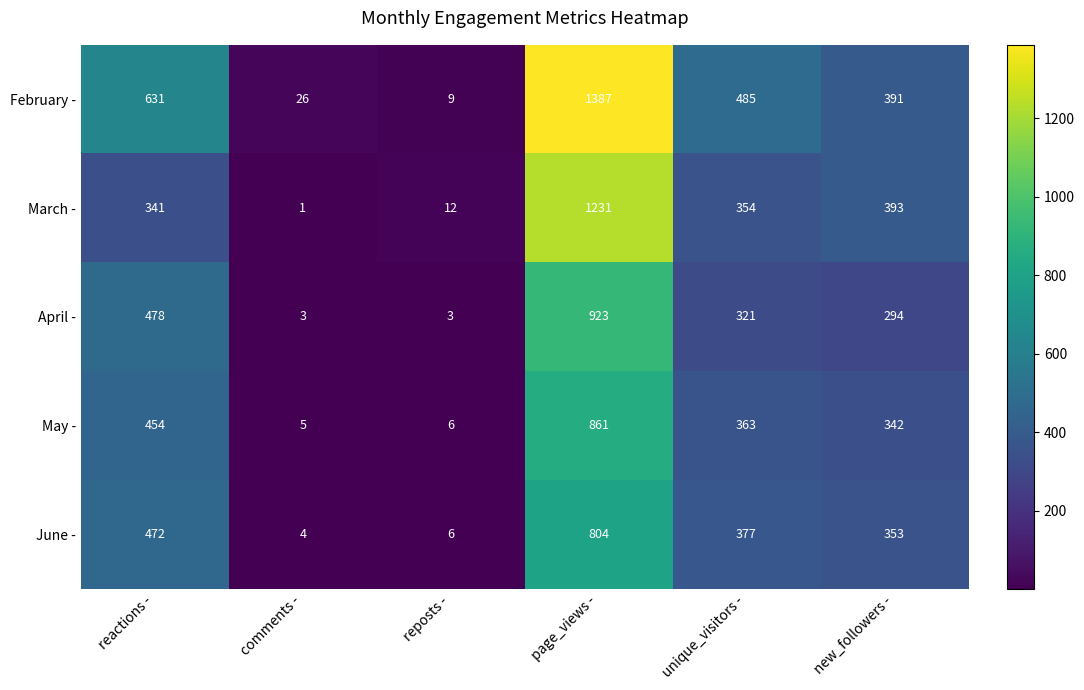

Rank the series at page_views - from highest to lowest value.

February -, March -, April -, May -, June -